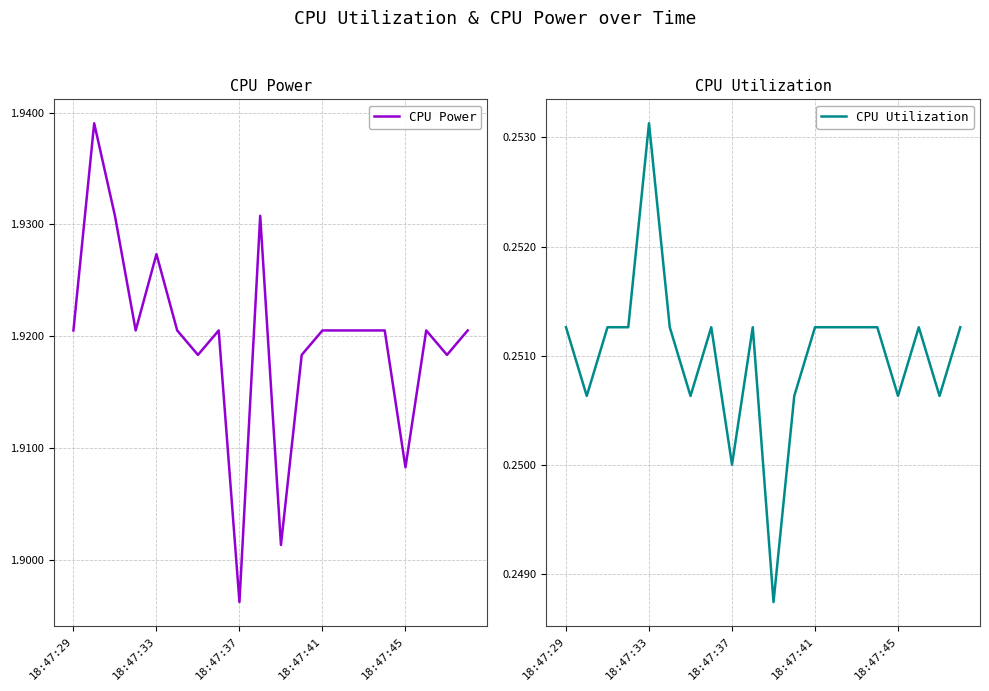

What are all the series names shown in the legend?

CPU Power, CPU Utilization